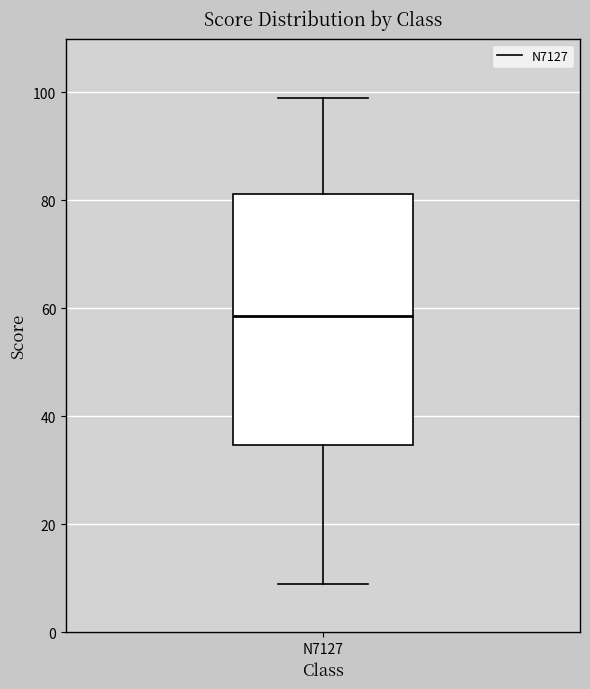

Where does the lower whisker of the box for N7127 end on the y-axis? The values are not printed on the chart, so give them approximately, as read against the axis.

10